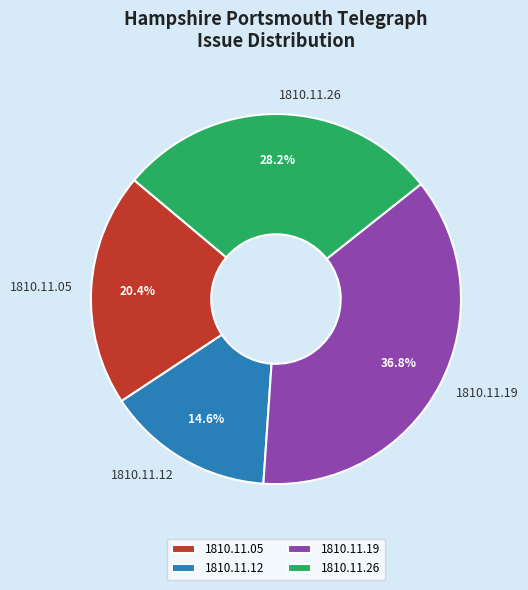

Is there any slice that represents more than half of the pie?

No